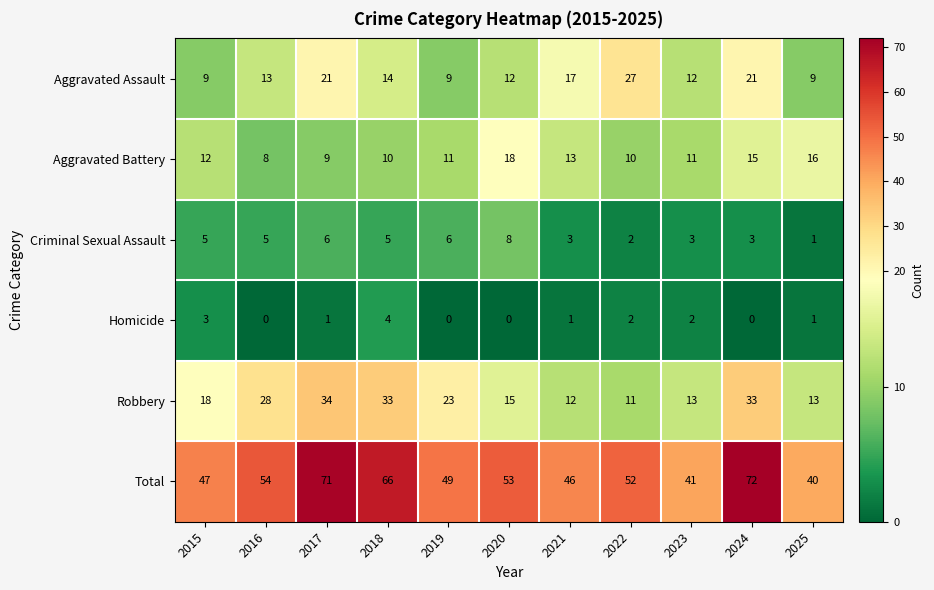

How many distinct data groups are displayed?

6